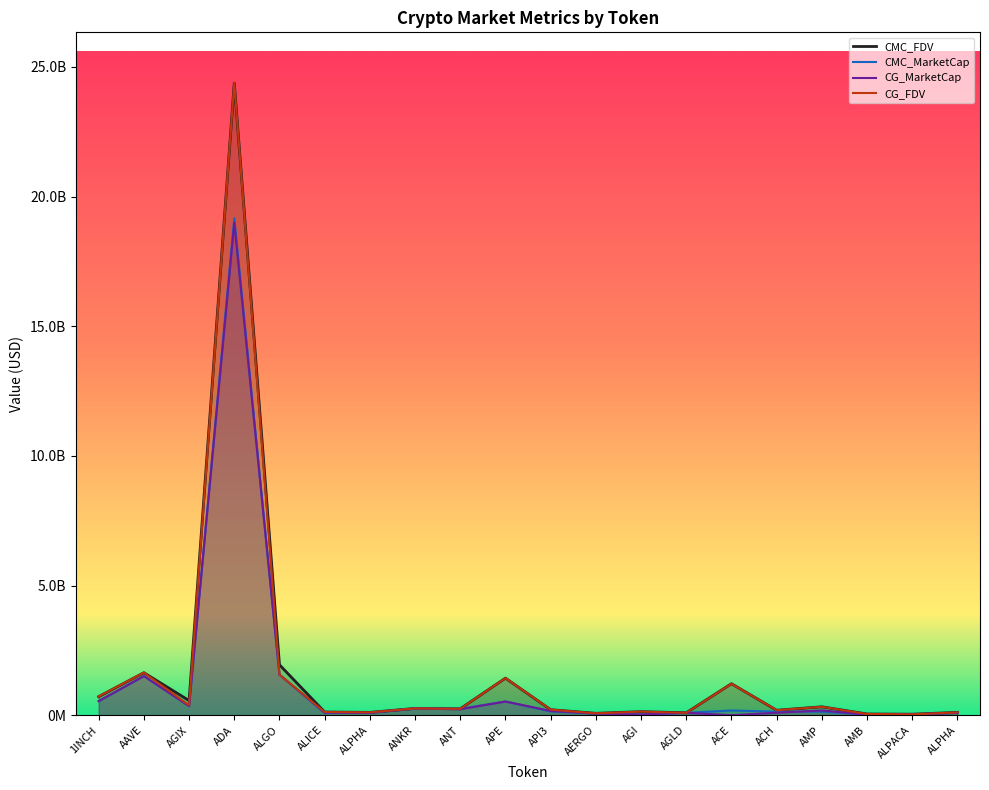

What is the sum of all CMC_FDV values?

33840583592.5